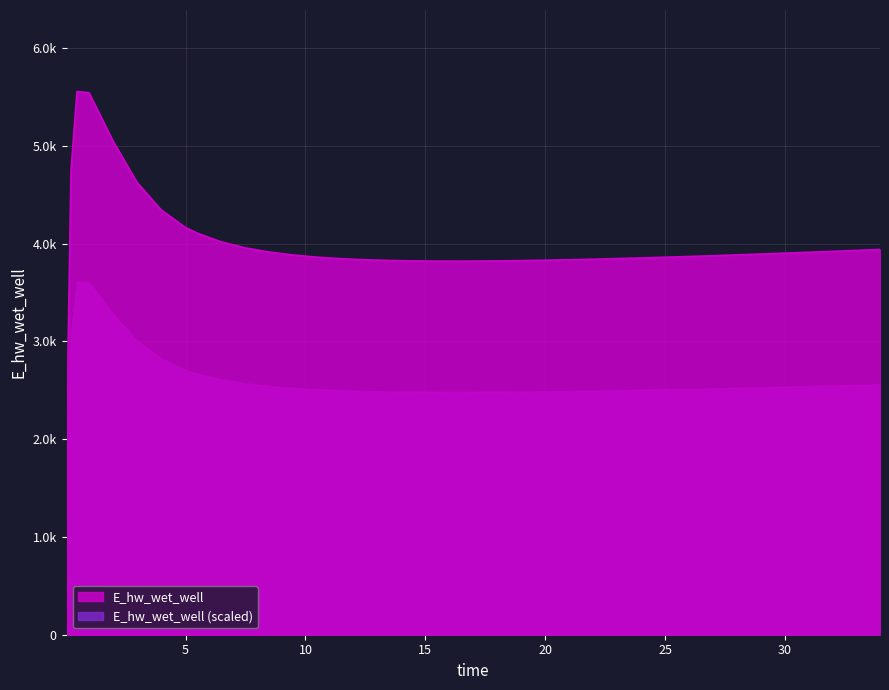

Where is the data nearest to the value 2778?

0.09375